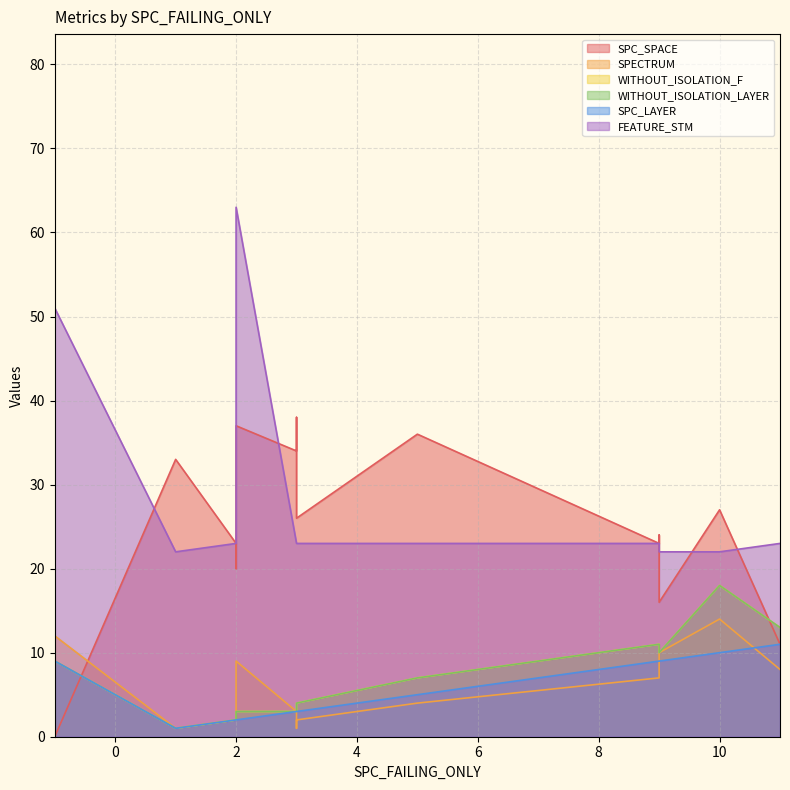

True or false: FEATURE_STM and SPC_LAYER intersect in this chart.

True